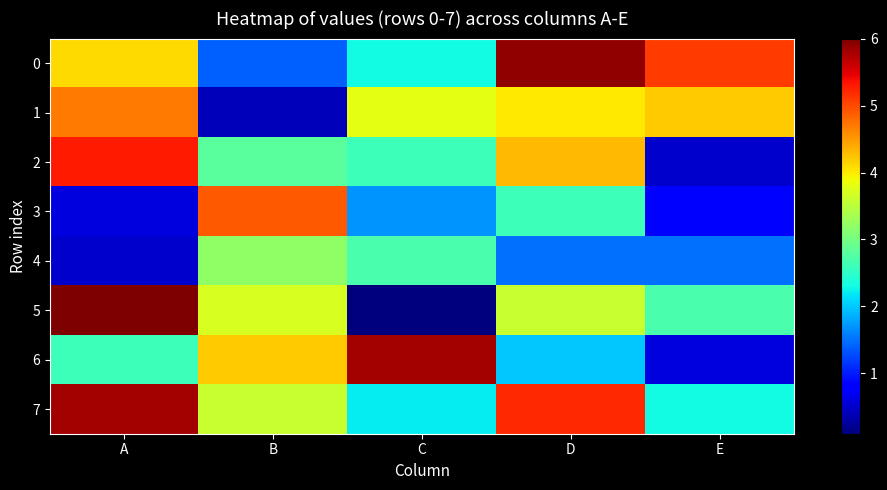

What is the total value across all series at C?

21.2